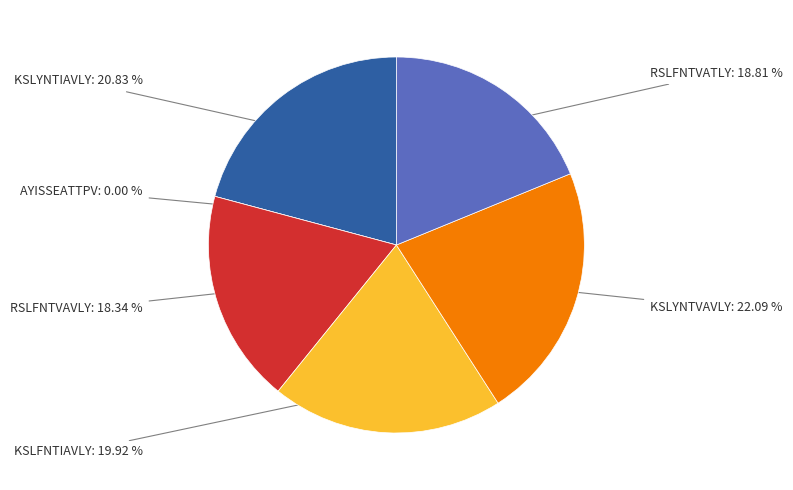

What is the total percentage of AYISSEATTPV and RSLFNTVAVLY?

18.3%